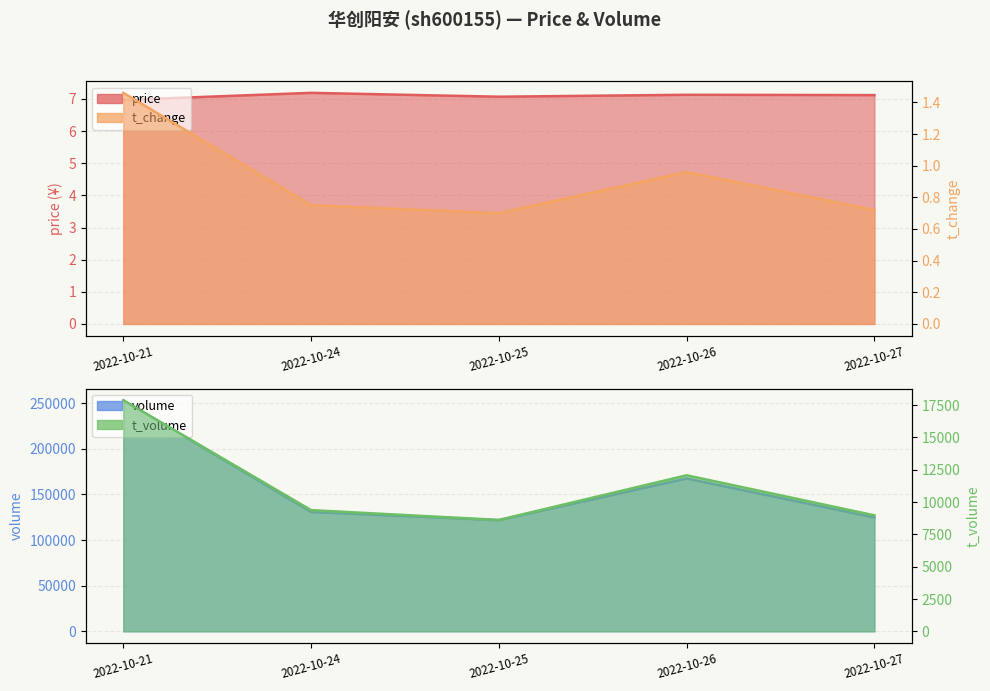

How many data points in price are above 7?

4